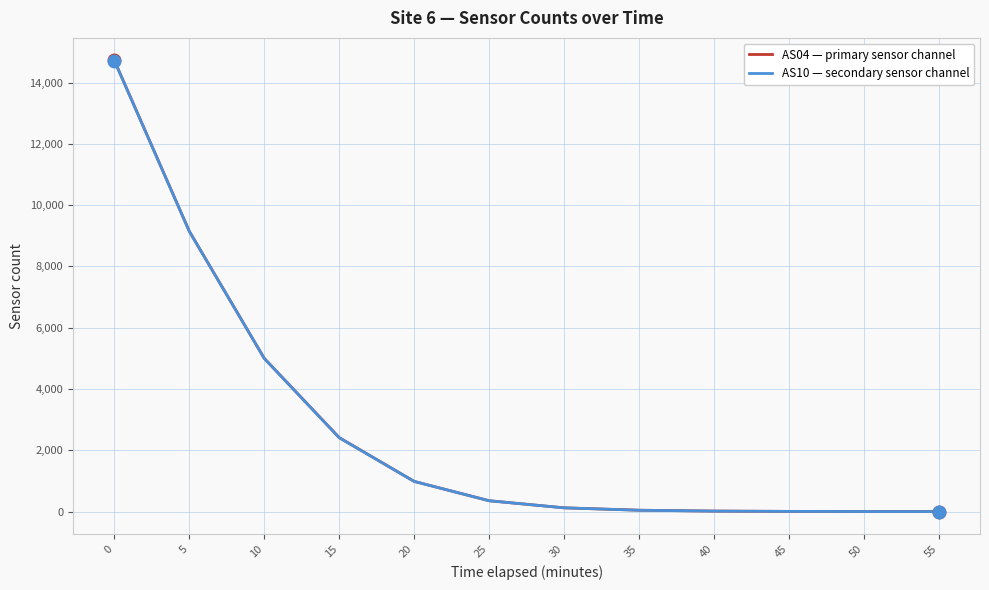

What is the maximum value shown in the chart?

14723